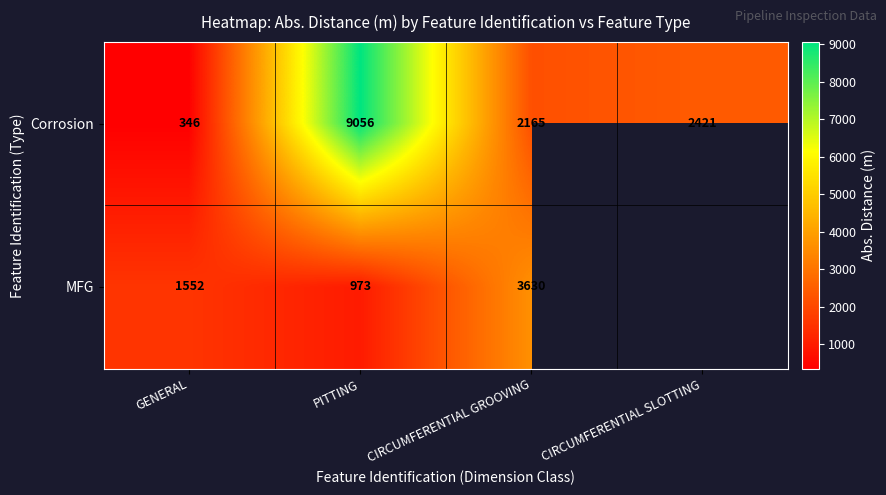

Is the value of Corrosion at PITTING greater than the value of MFG at CIRCUMFERENTIAL GROOVING?

Yes